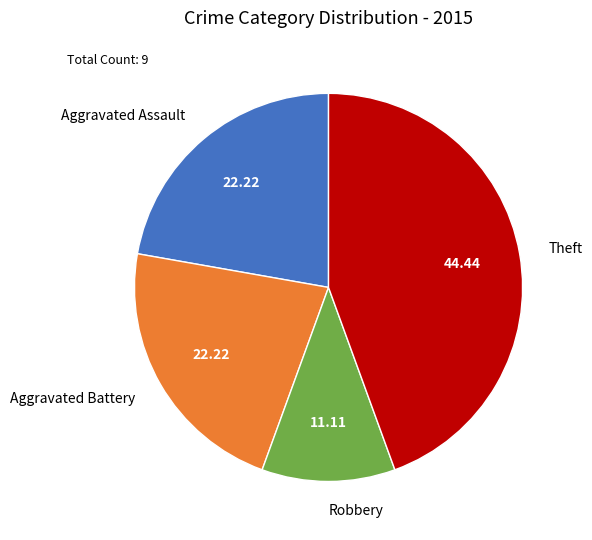

Which category has the smallest portion of the pie?

Robbery